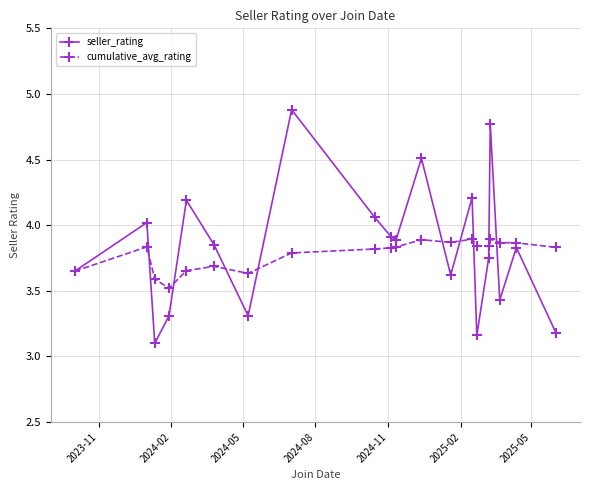

Which series has the widest spread of values?

seller_rating